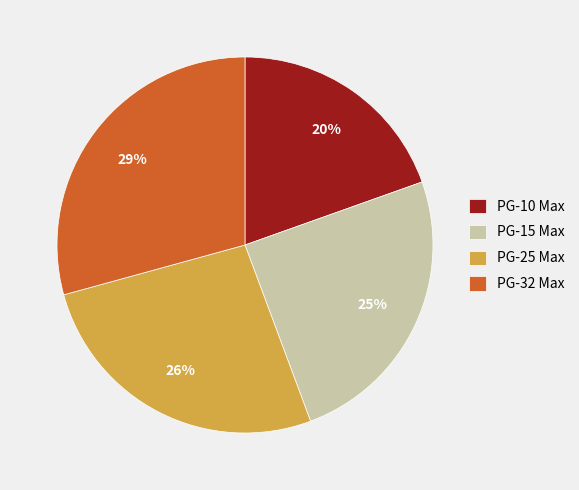

Is there a majority slice in this chart?

No